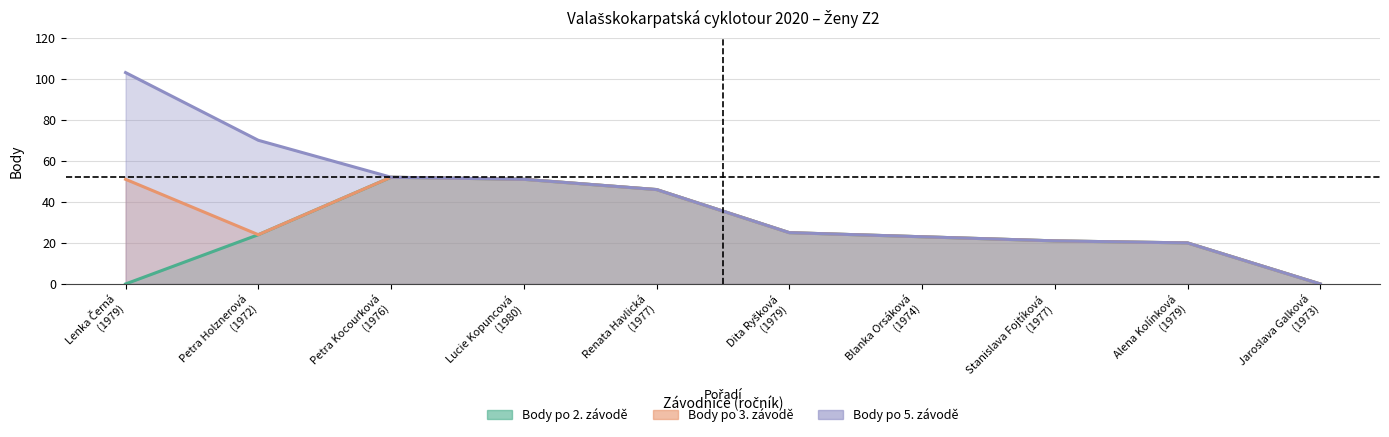

List the labels in order of Body po 2. závodě value, largest first.

Petra Kocourková (1976), Lucie Kopuncová (1980), Renata Havlická (1977), Dita Ryšková (1979), Petra Holznerová (1972), Blanka Orsáková (1974), Stanislava Fojtíková (1977), Alena Kolínková (1979), Lenka Černá (1979), Jaroslava Galková (1973)